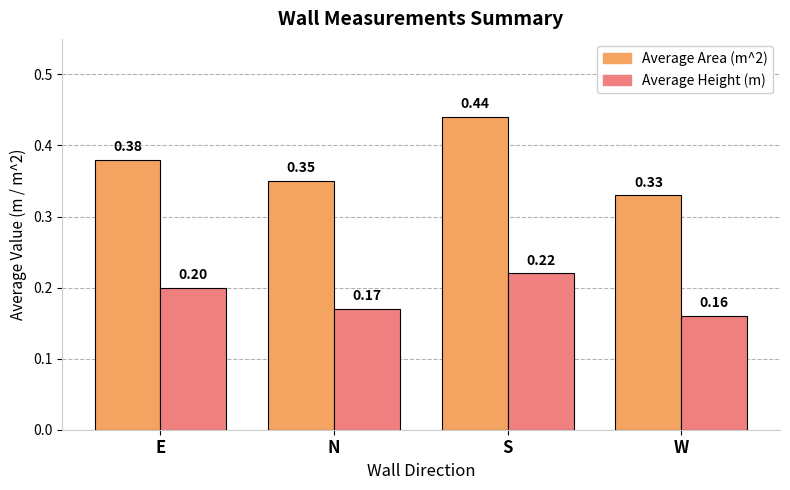

What is the difference between the maximum and minimum values in the Average Area (m^2) series?

0.1